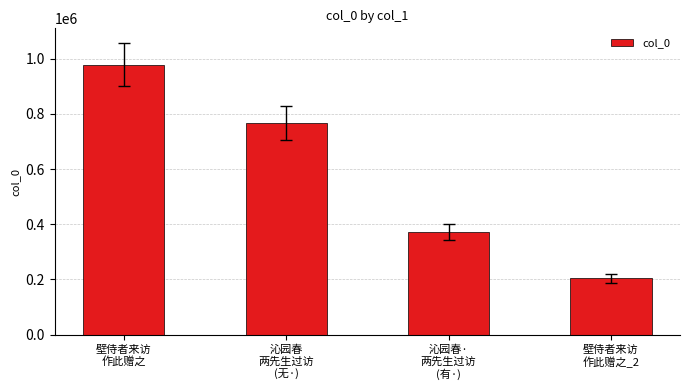

The chart shows a value of 204639 at 壁侍者来访
作此赠之_2. True or false?

True